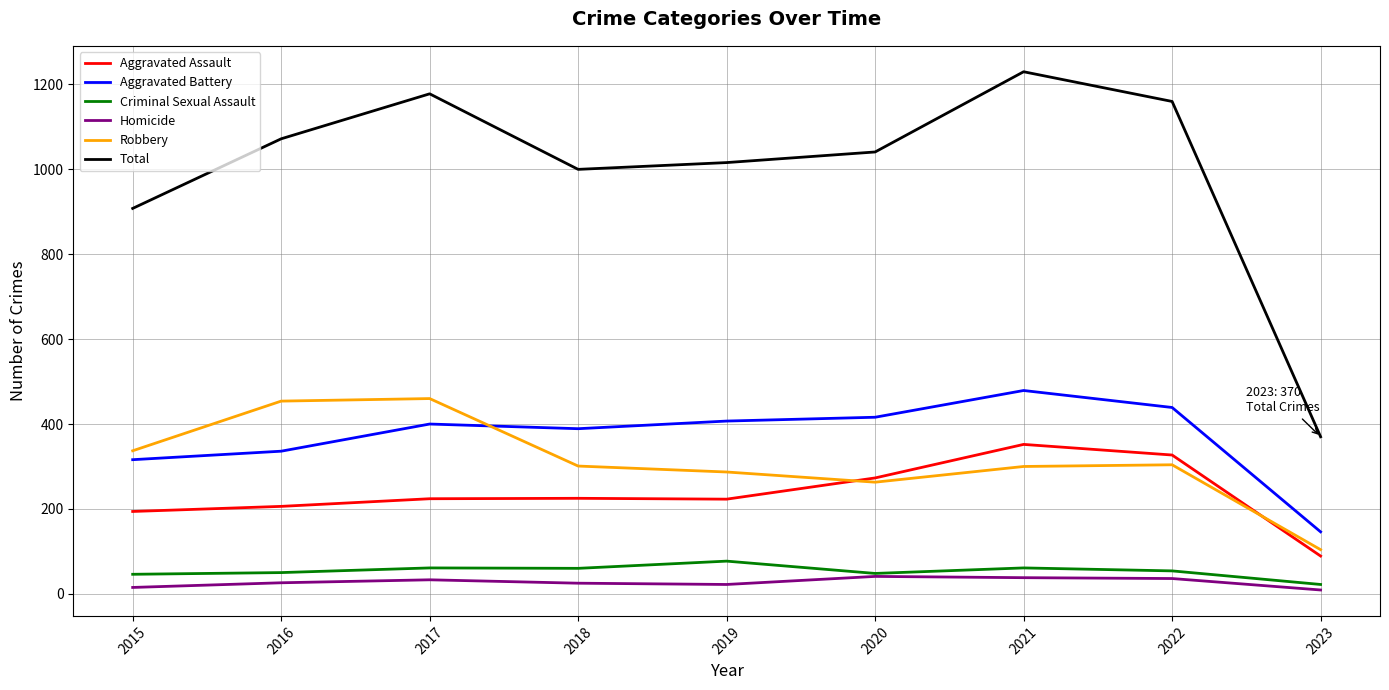

Which series has the largest total across all categories?

Total